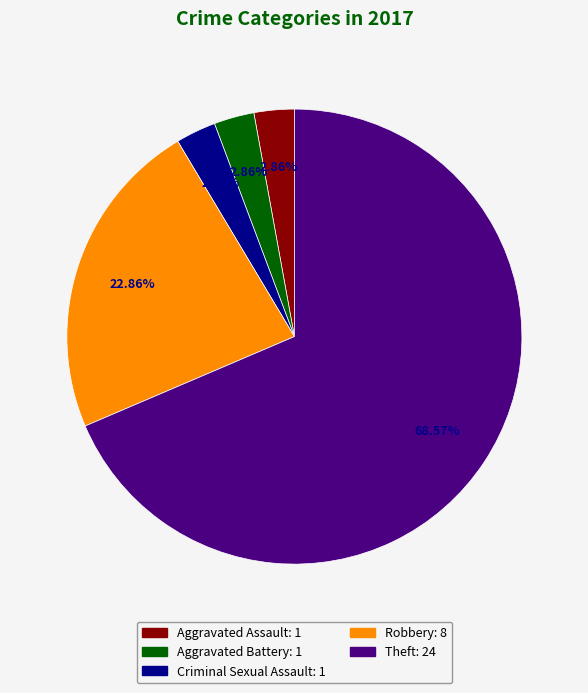

To the nearest percent, what is the difference between the Robbery and Aggravated Assault slice percentages?

20%